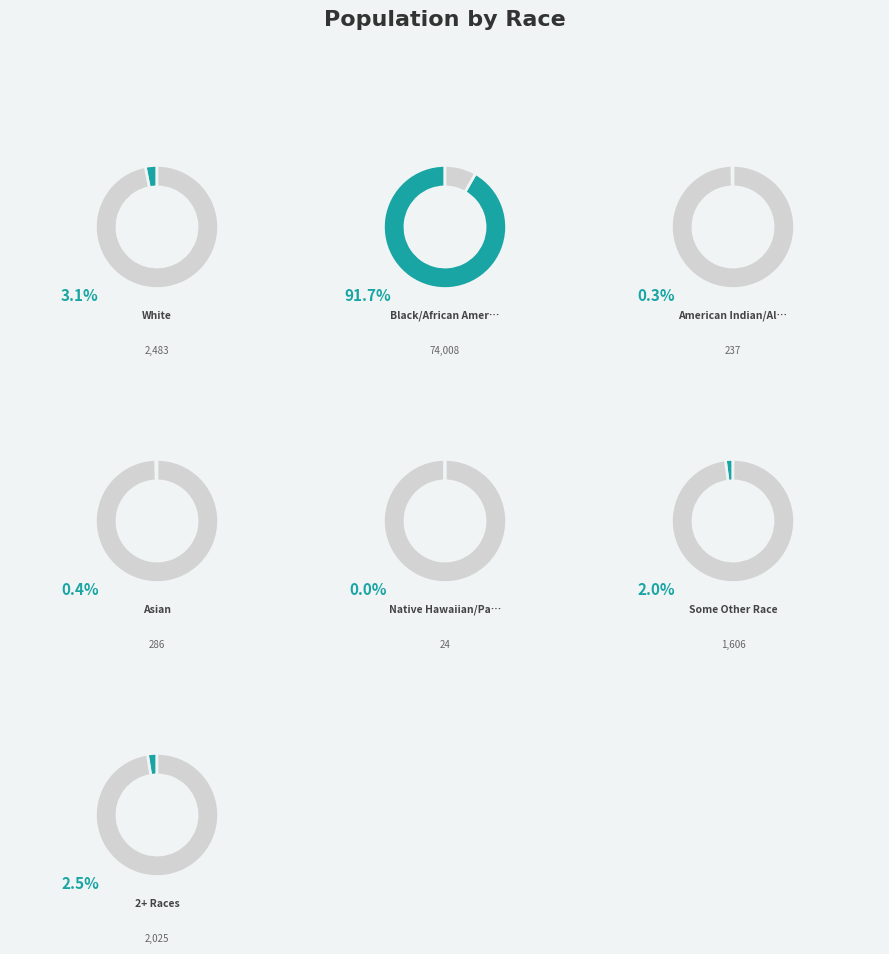

What percentage is the 2+ Races slice, to the nearest percent?

3%